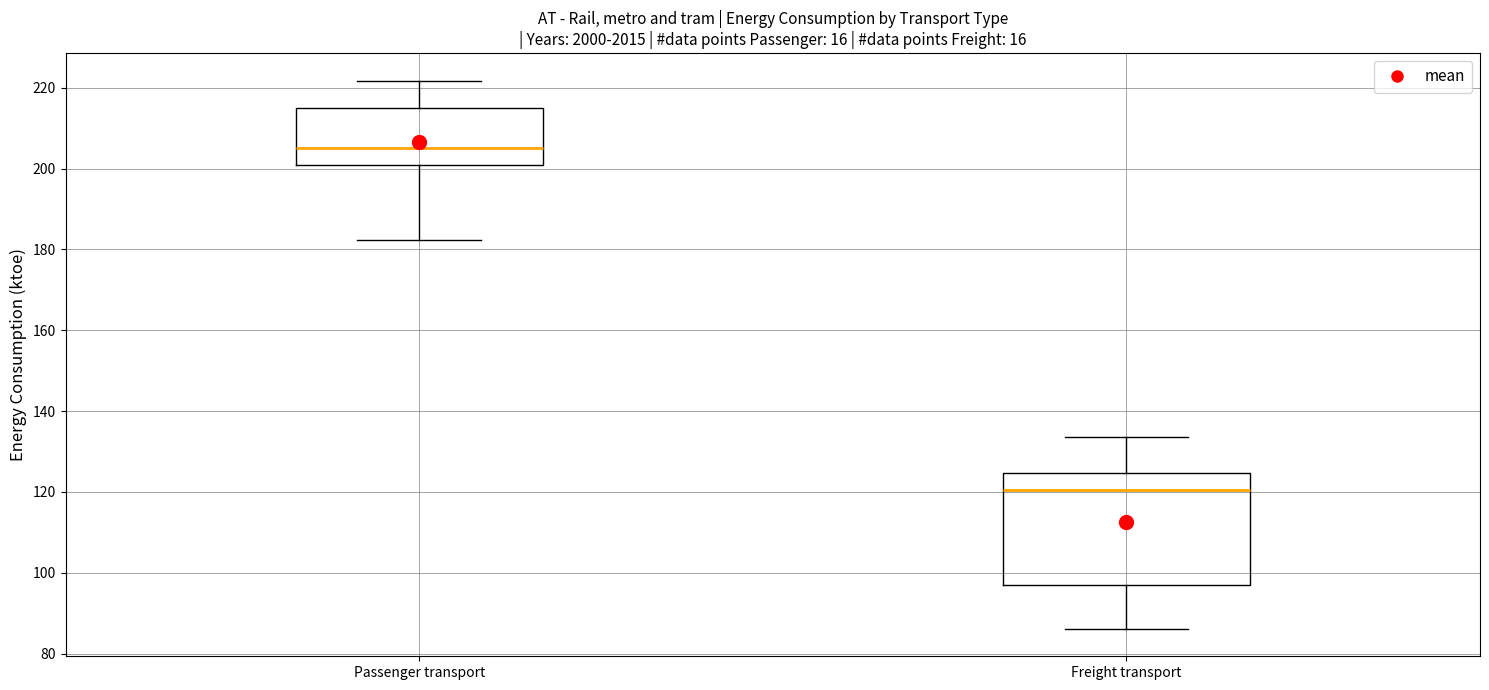

Which box has the highest median line?

Passenger transport